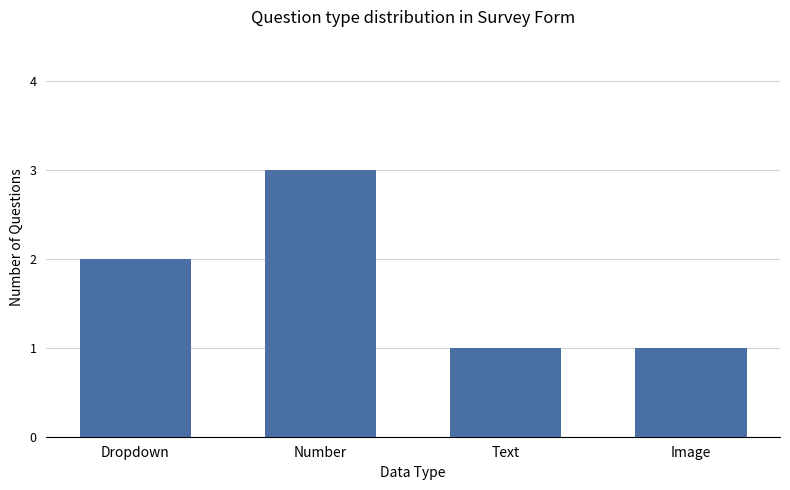

Which label corresponds to the largest value in the chart?

Number